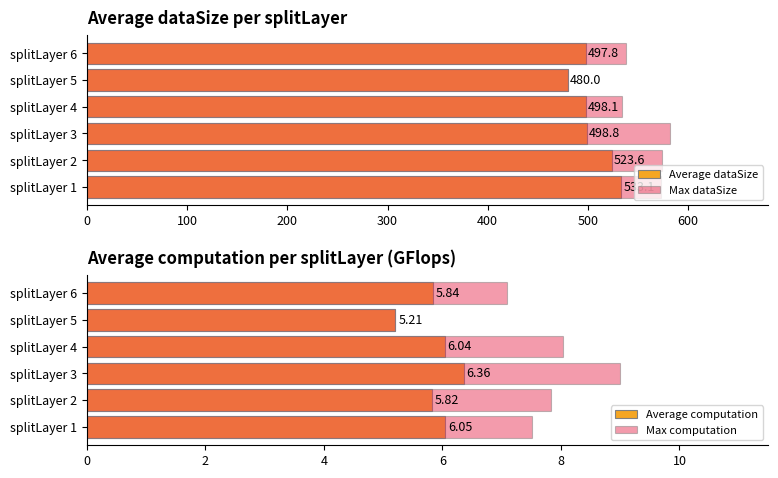

Read the Max dataSize value at splitLayer 2.

574.0